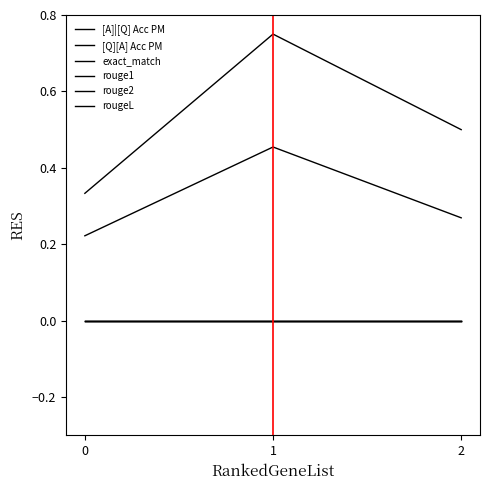

What is the value of the [Q][A] Acc PM point at the 3rd from the left?

0.3